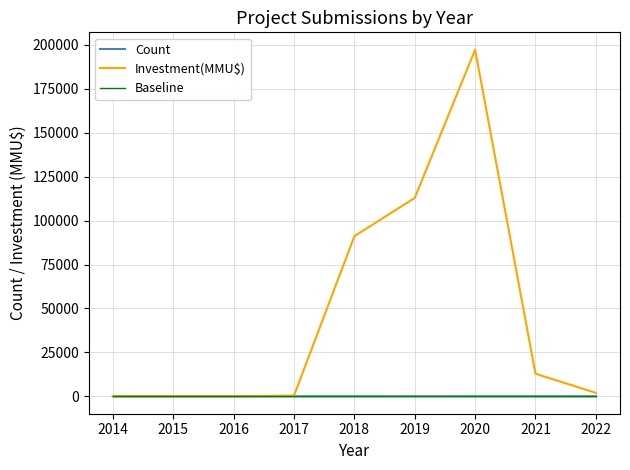

Which series has the largest range (max minus min)?

Investment(MMU$)